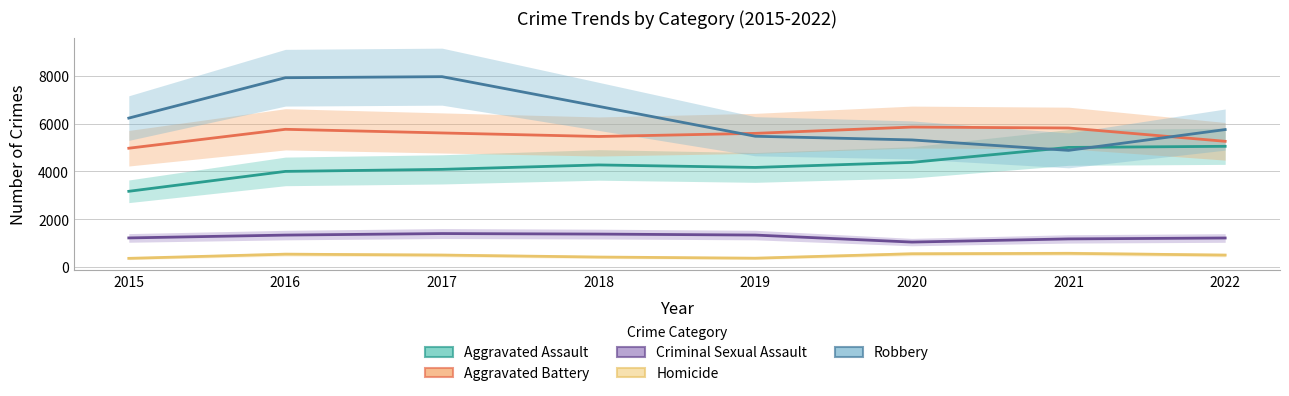

What is the difference between the maximum and minimum values in the Homicide series?

210